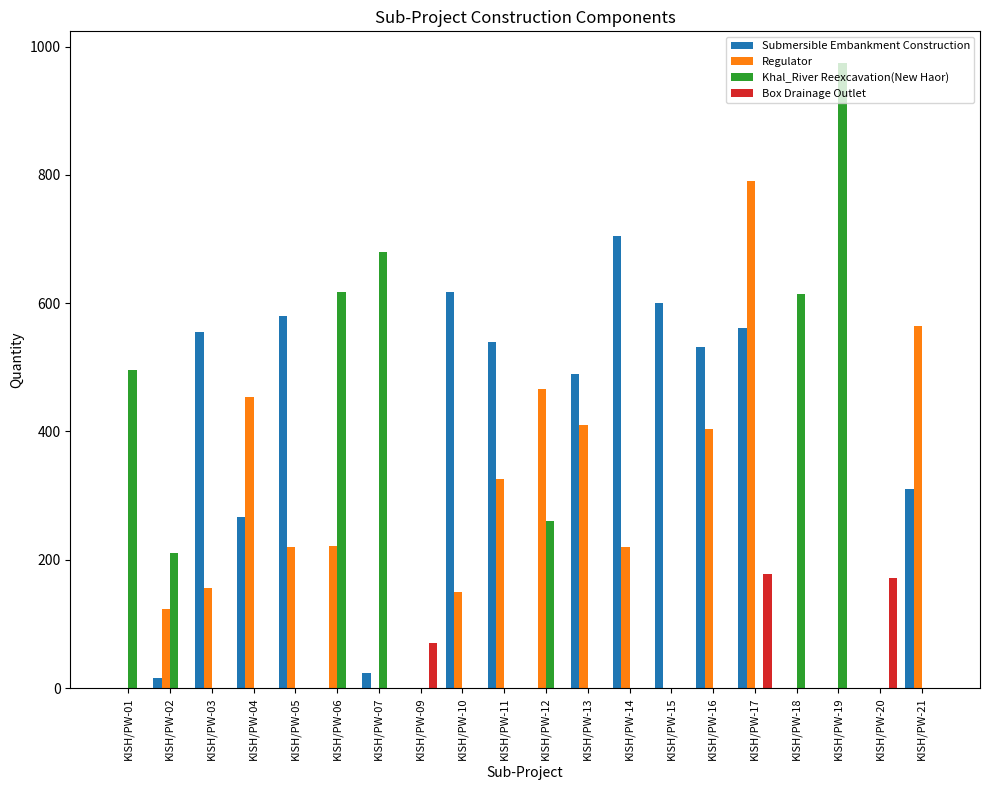

Which series has the largest total across all categories?

Submersible Embankment Construction